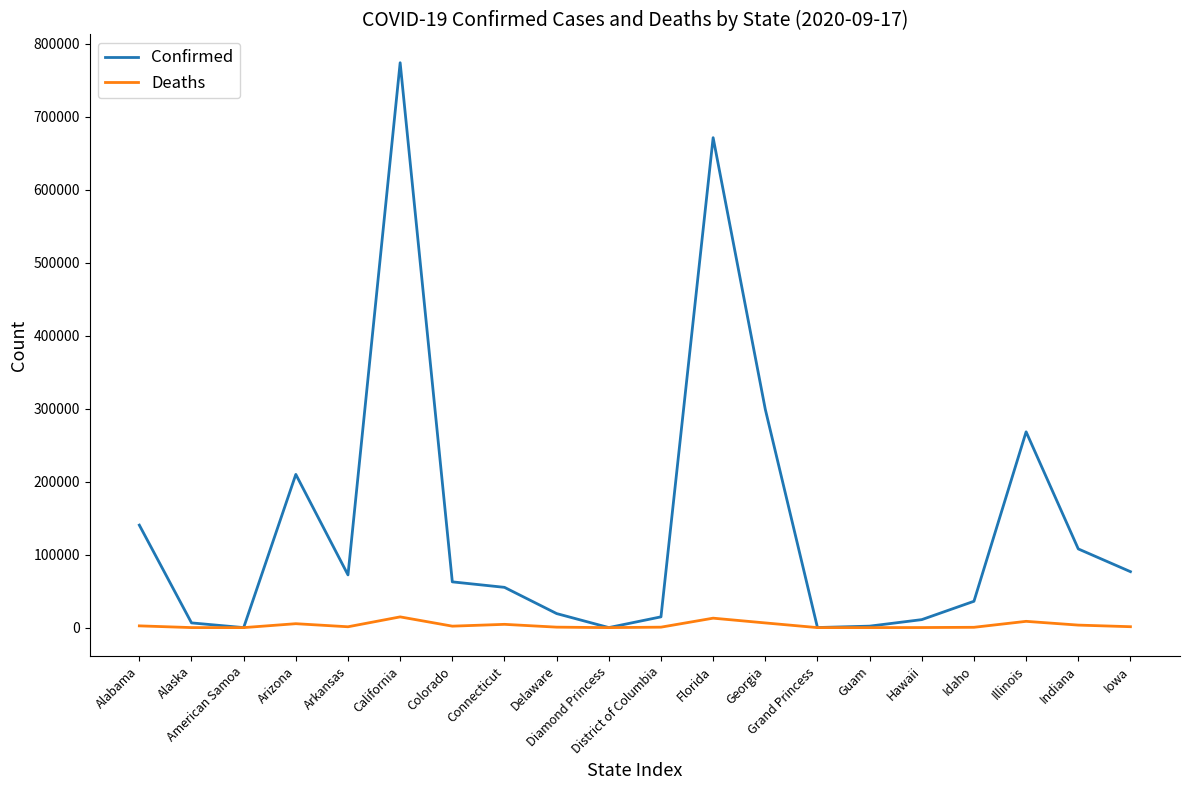

What is the difference between the maximum and second lowest values in the Confirmed series?

773817